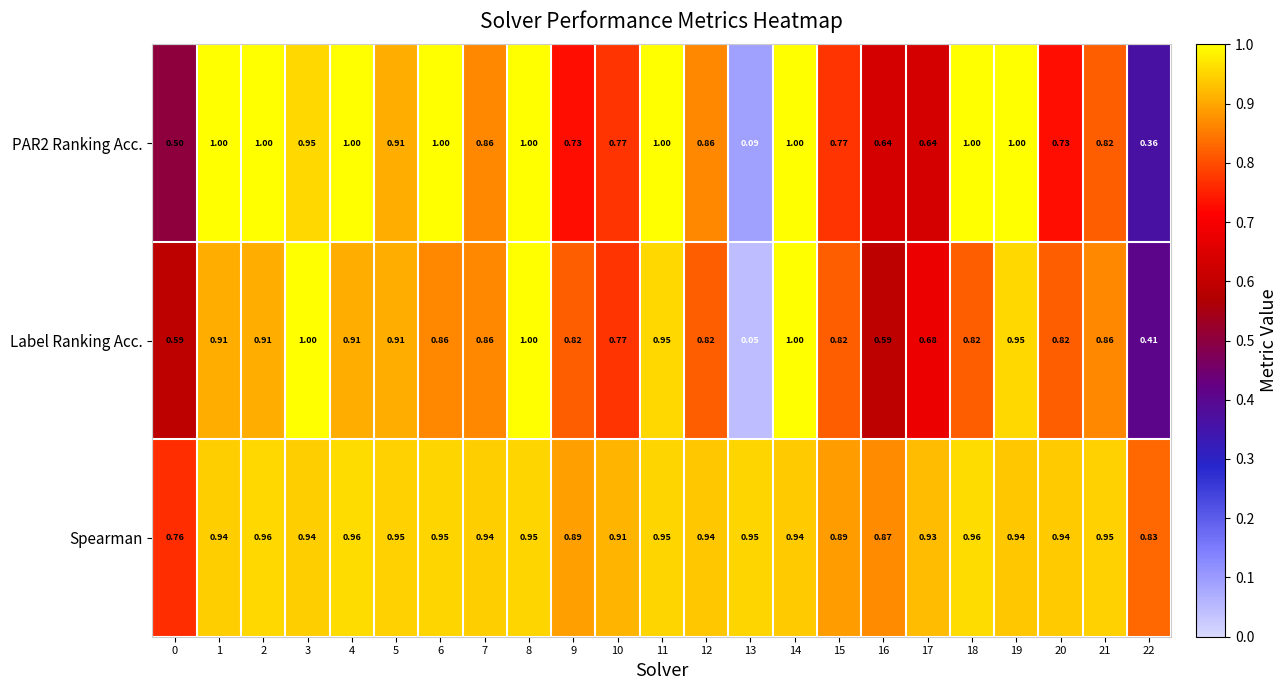

What is the maximum value shown in the chart?

1.0